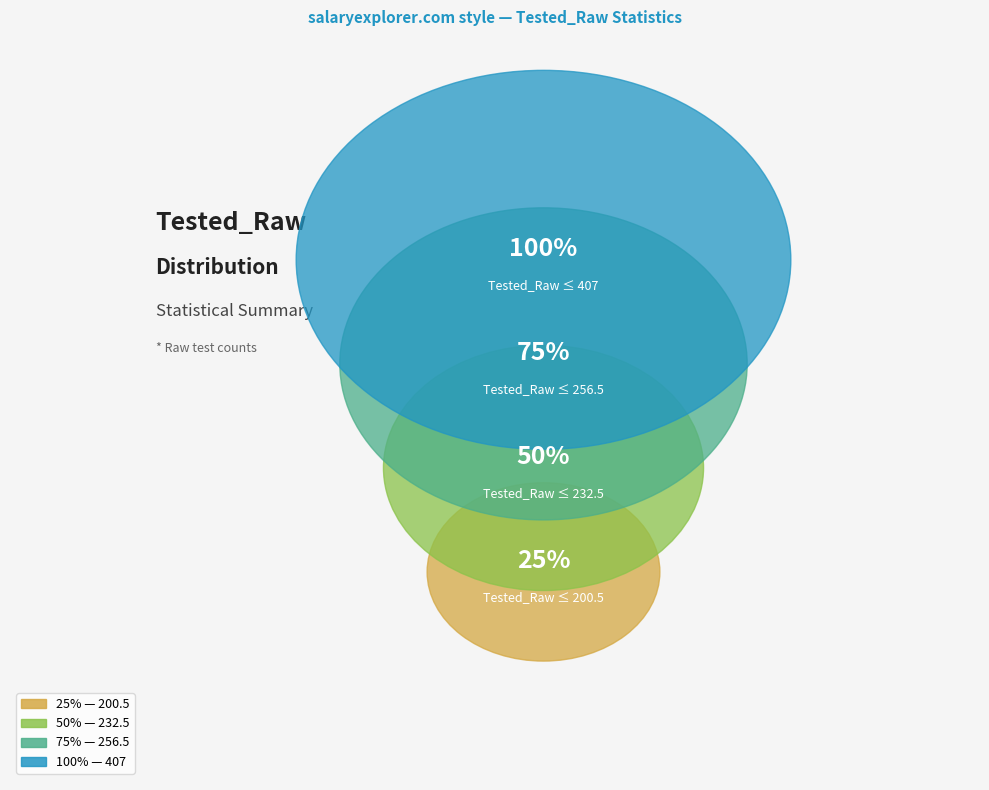

Between 25% and max, which is larger?

max